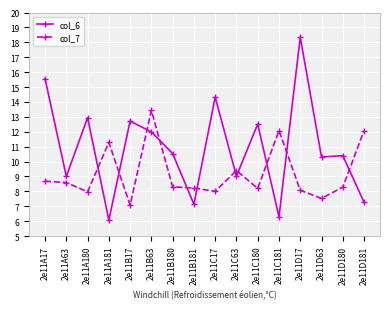

Count the number of data series in this chart.

2